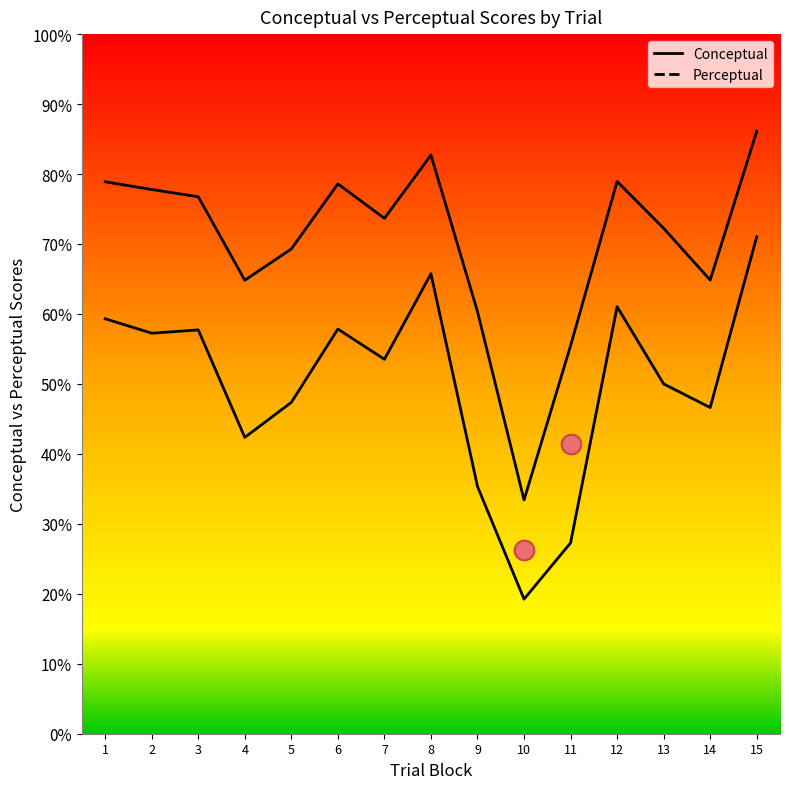

Which series has the widest spread of Y values?

conceptual